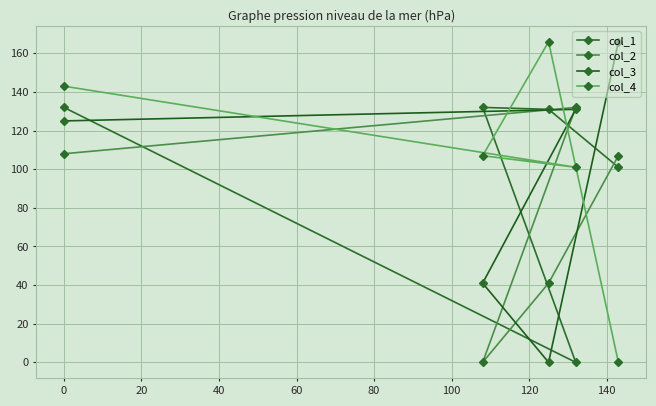

What is the average value of the col_3 series?

93